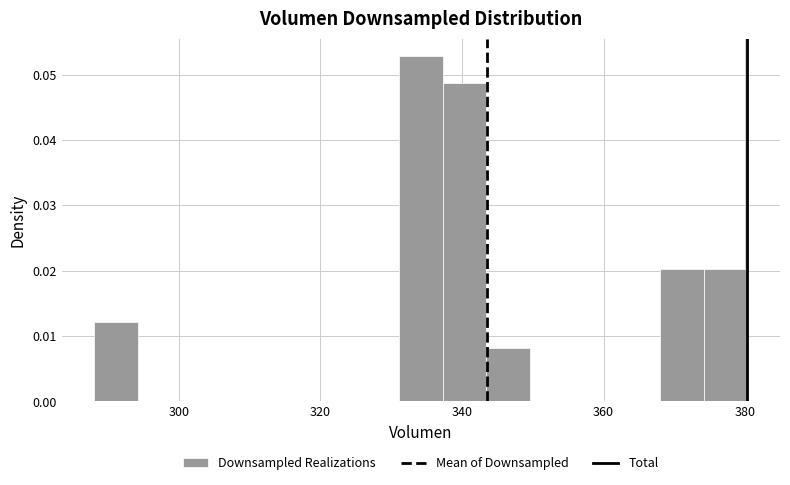

Read against the x-axis, roughly where is the centre of the tallest bar?

334